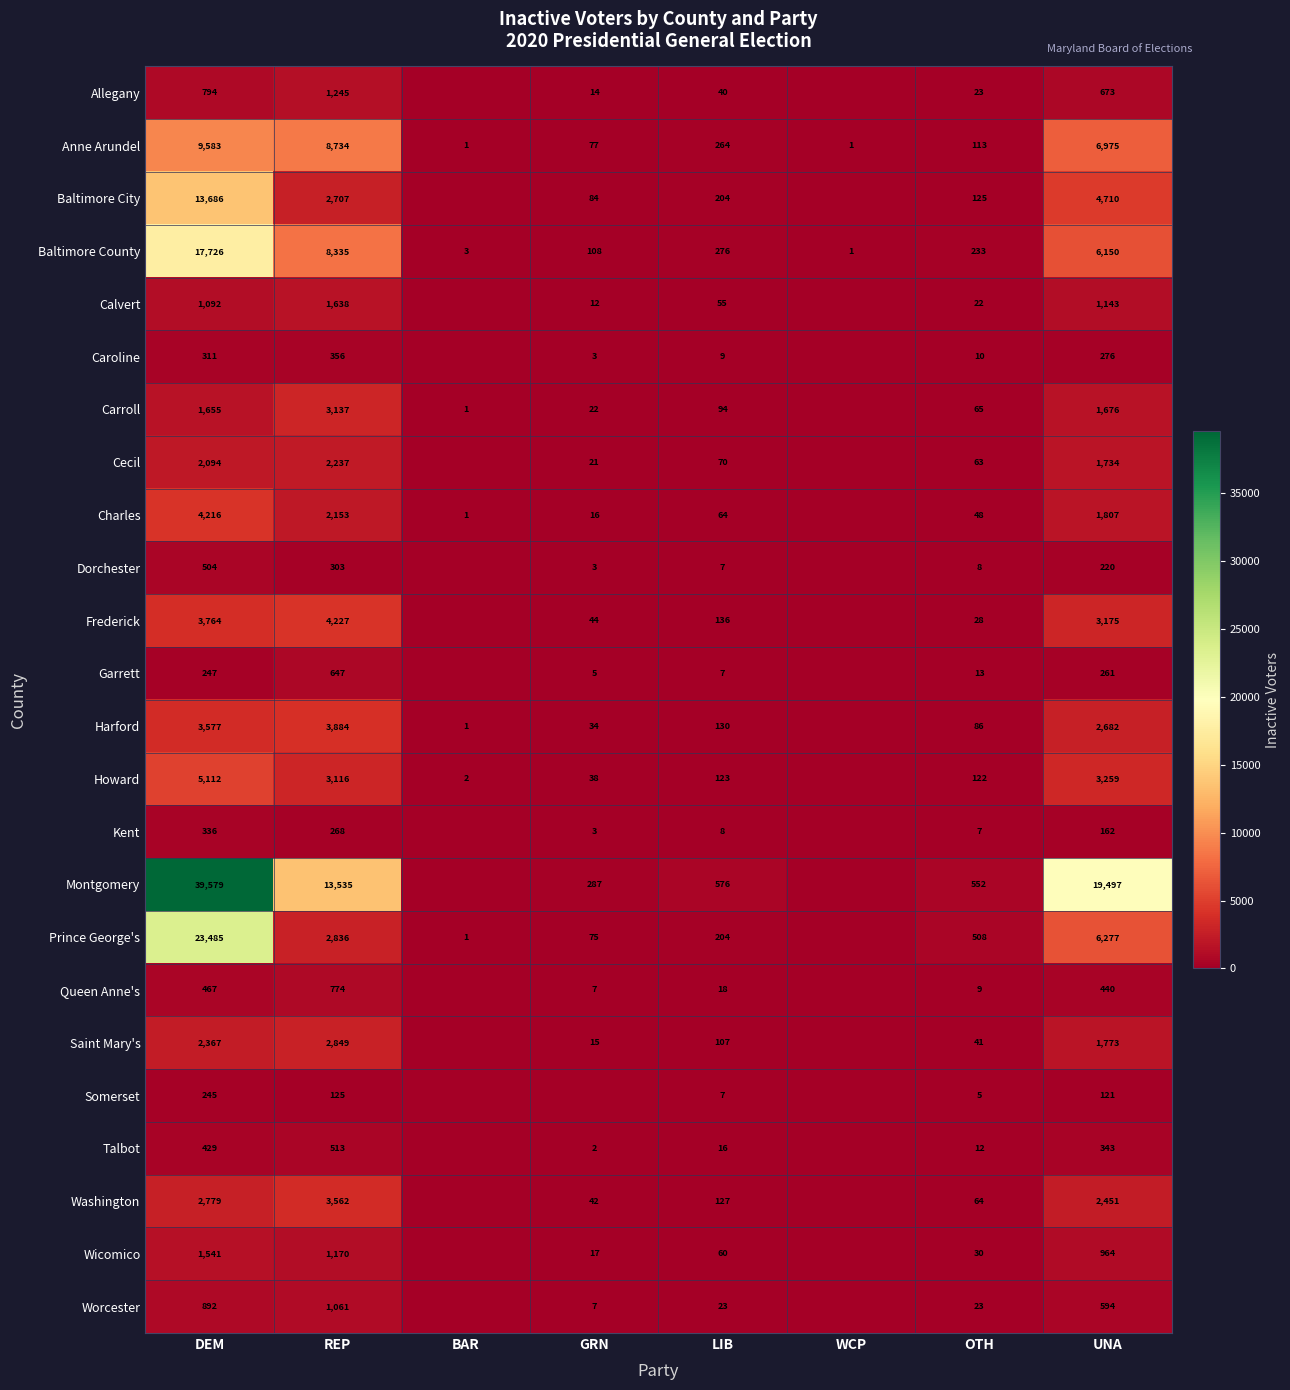

The Carroll series shows 2675 at DEM. True or false?

False